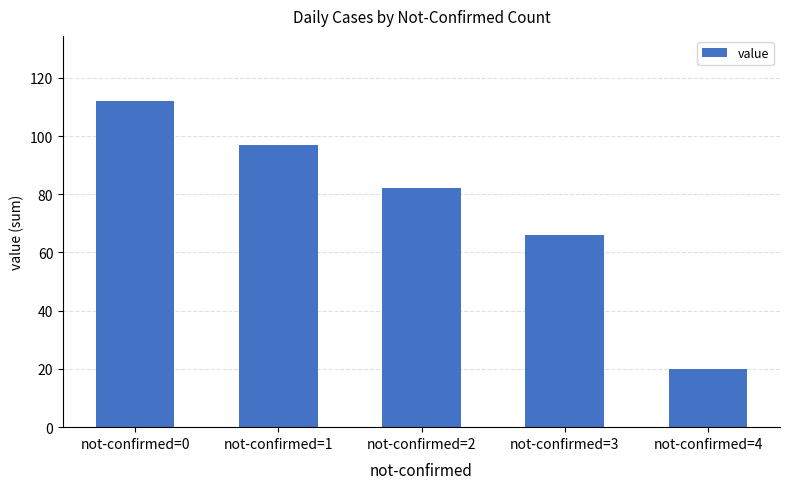

What is the value of the 1st bar from the left?

112